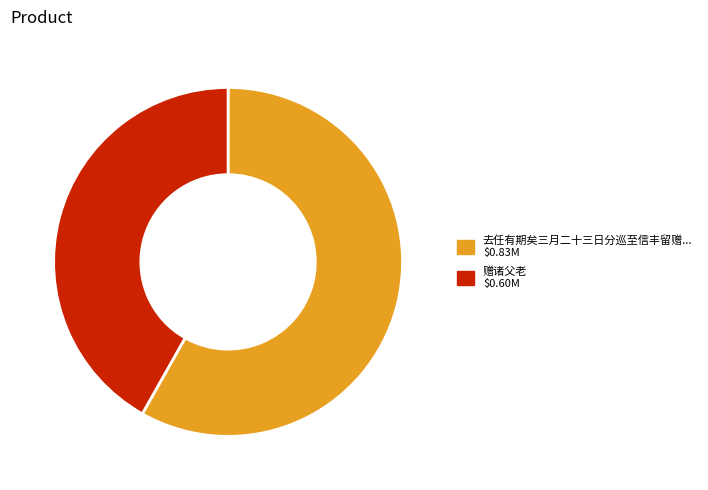

Does any single category account for the majority?

Yes